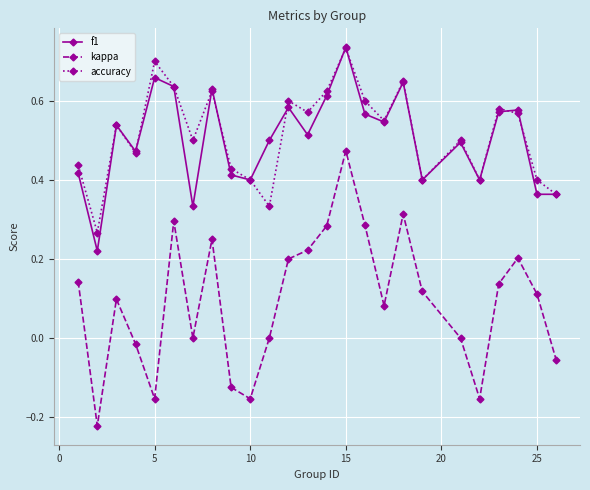

True or false: accuracy has more than 2 points higher than both neighbors.

True